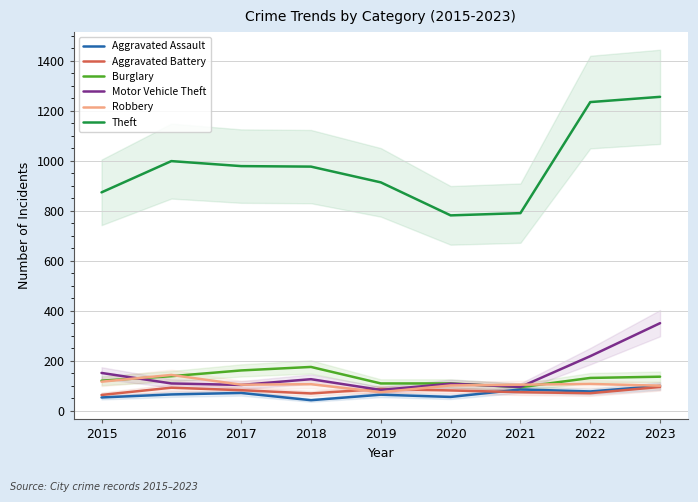

True or false: Theft has a value of 682 at 2016.

False